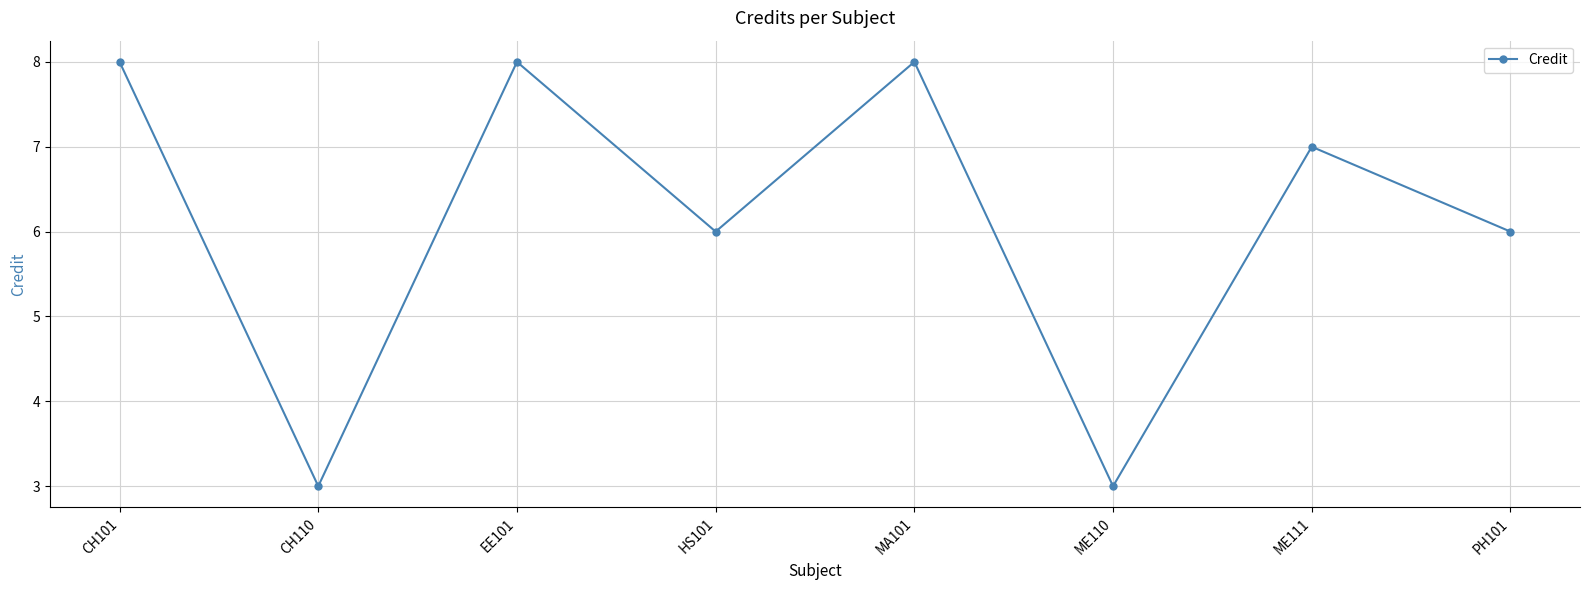

What is the label of the 8th point from the right?

CH101